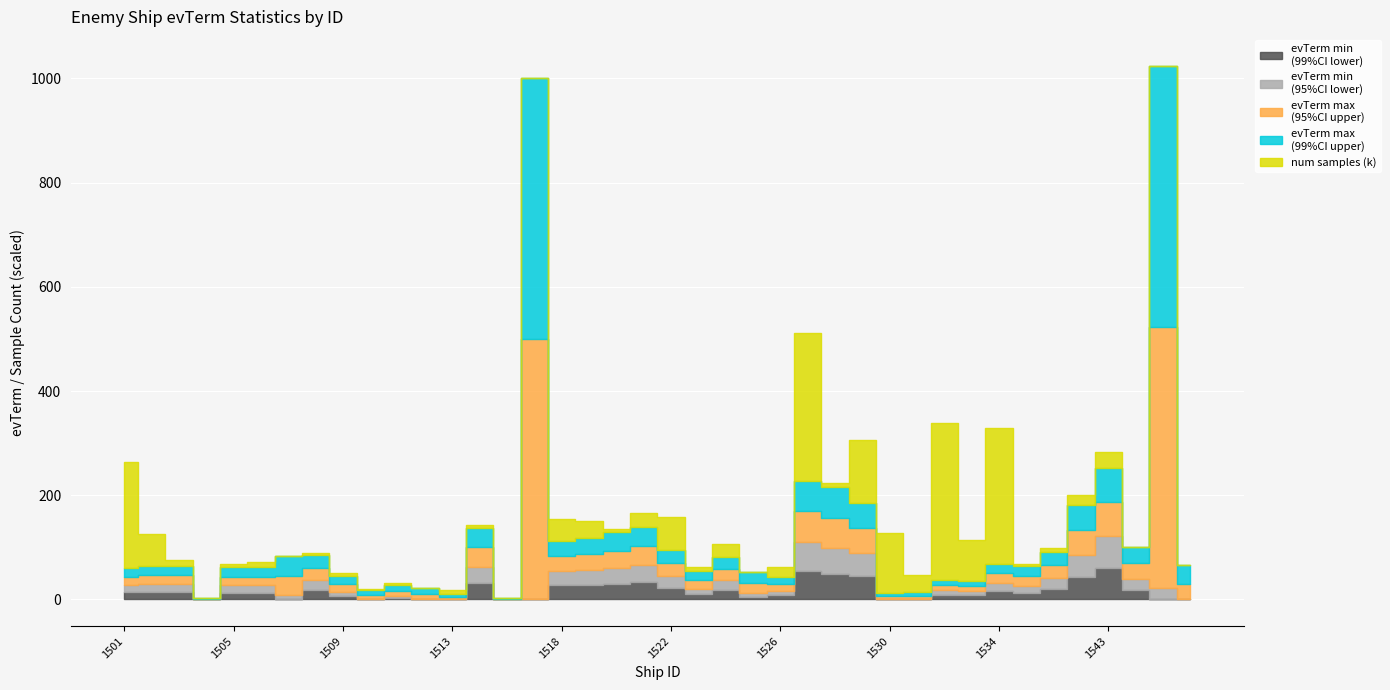

True or false: evTerm max
(95%CI upper) has a value of 58 at 1521.

False